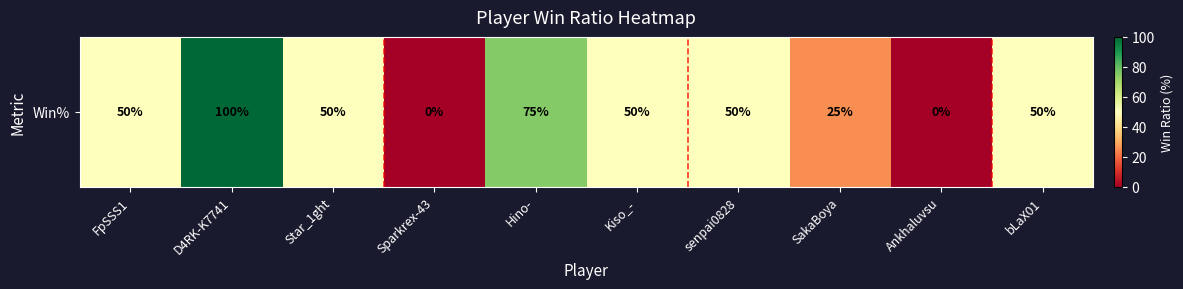

Rank the categories by value from highest to lowest.

D4RK-K7741, Hino-, FpSSS1, Star_1ght, Kiso_-, senpai0828, bLaX01, SakaBoya, Sparkrex-43, Ankhaluvsu